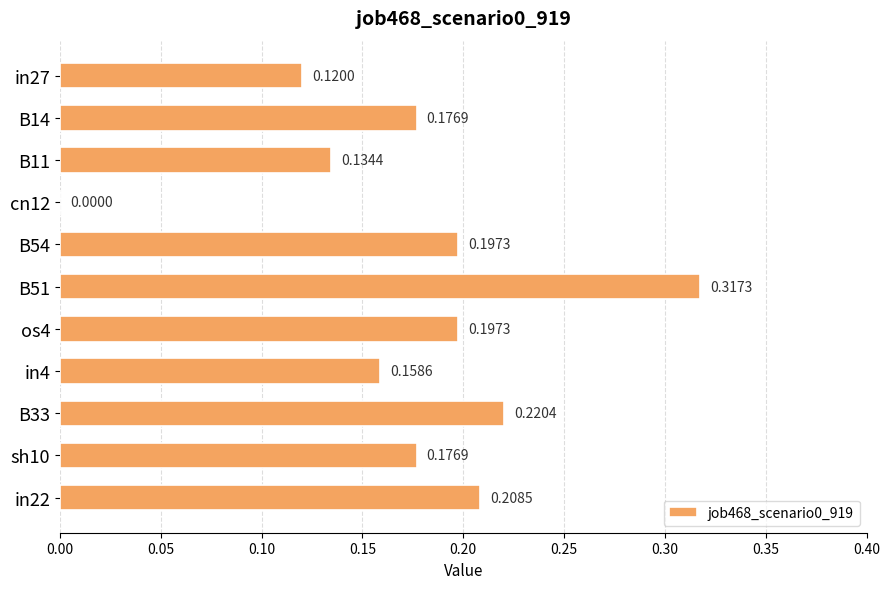

Which has a higher value, B33 or os4?

B33